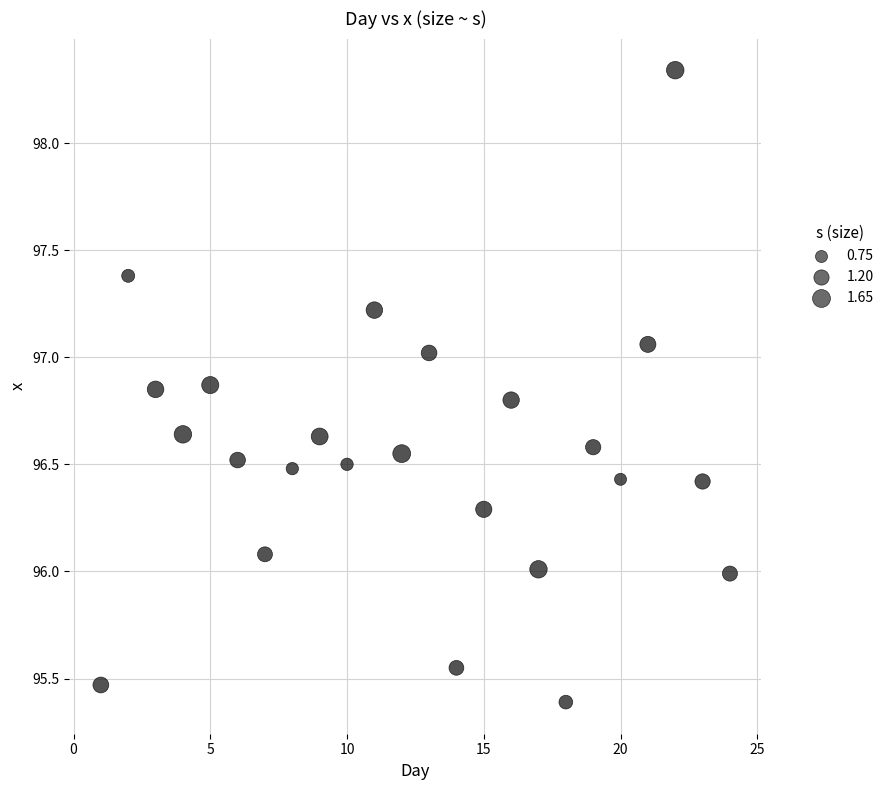

What is the range of X values (max minus min)?

23.0